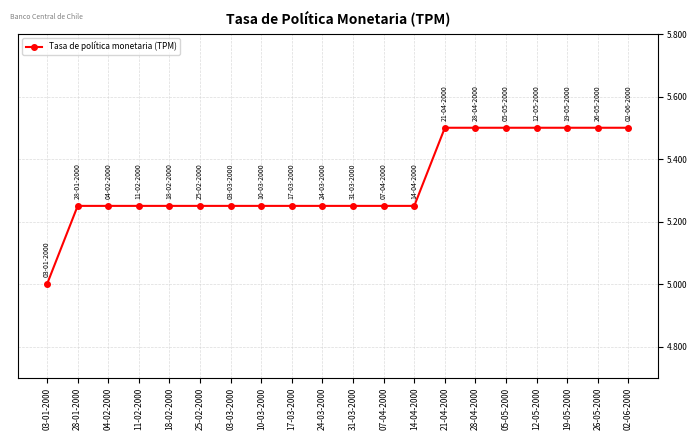

What is the approximate value at 19-05-2000?

5.5